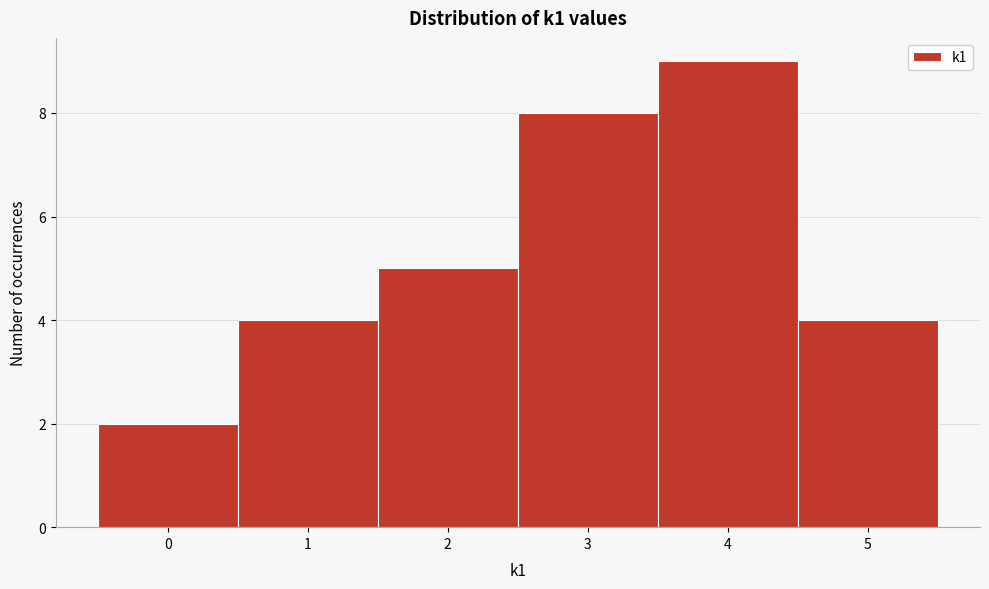

What is the height of the bar covering -0.5 to 0.5 on the x-axis? The values are not printed on the chart, so give them approximately, as read against the axis.

2